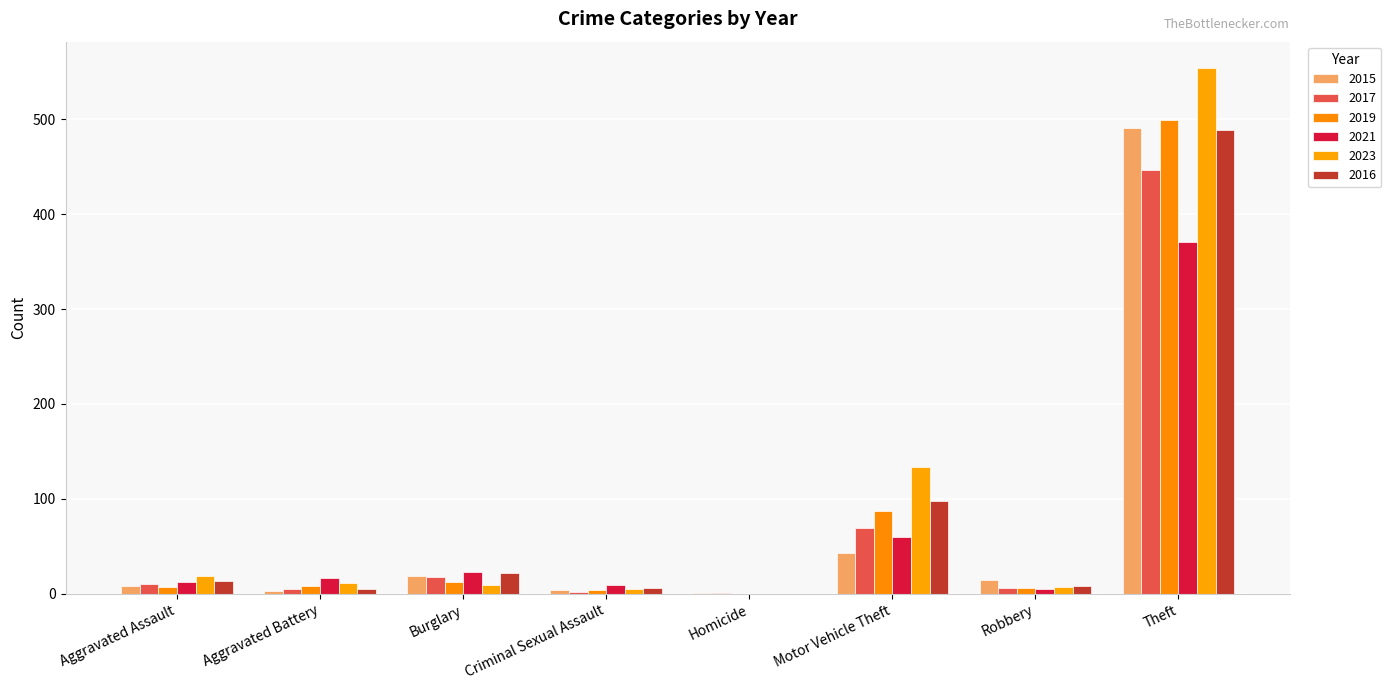

What is the approximate value of 2017 at Theft, to the nearest 10?

450